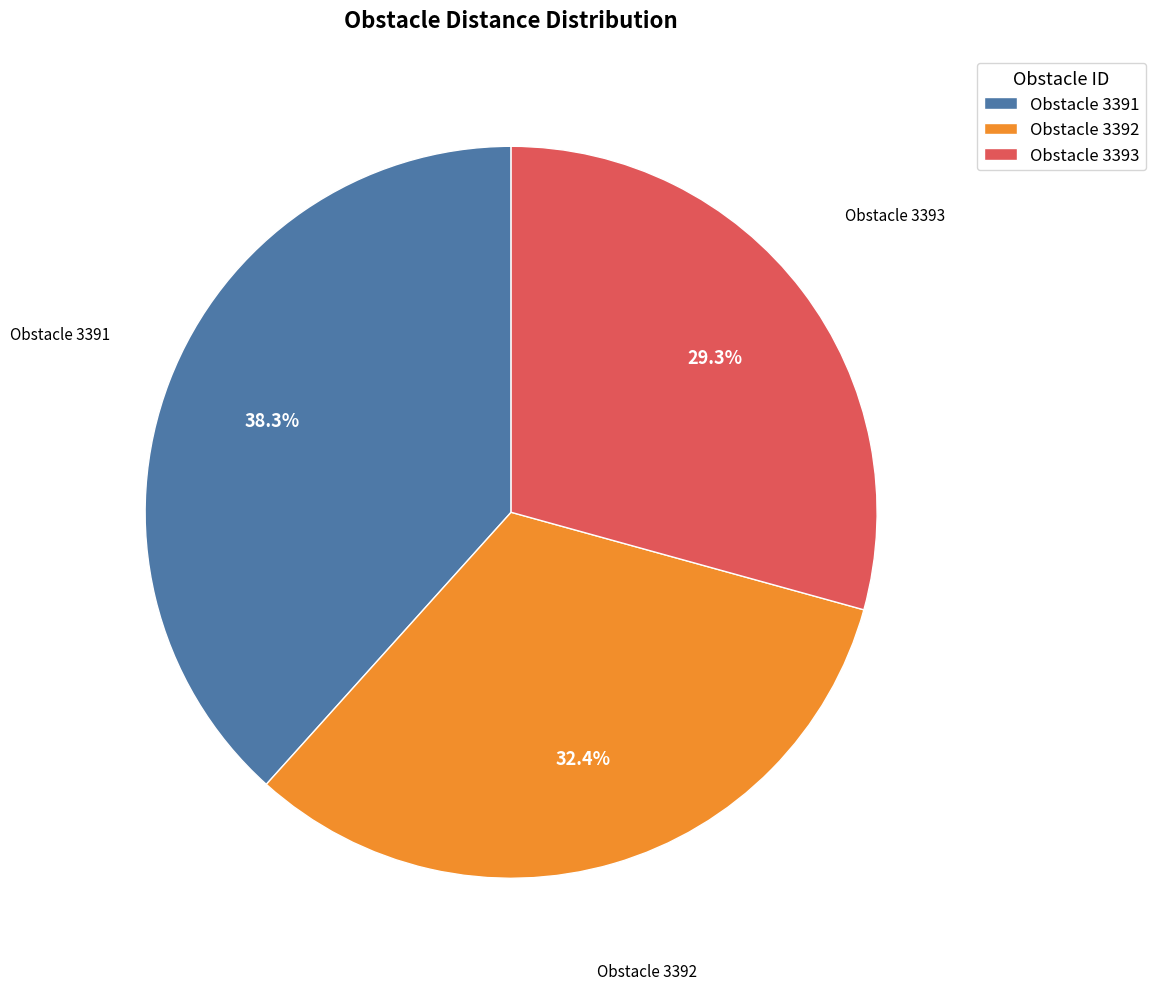

What percentage do Obstacle 3393 and Obstacle 3391 together represent?

67.6%